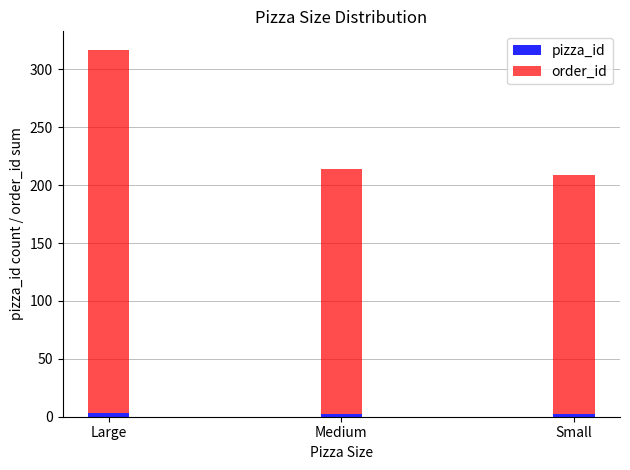

How many categories are shown in the chart?

3